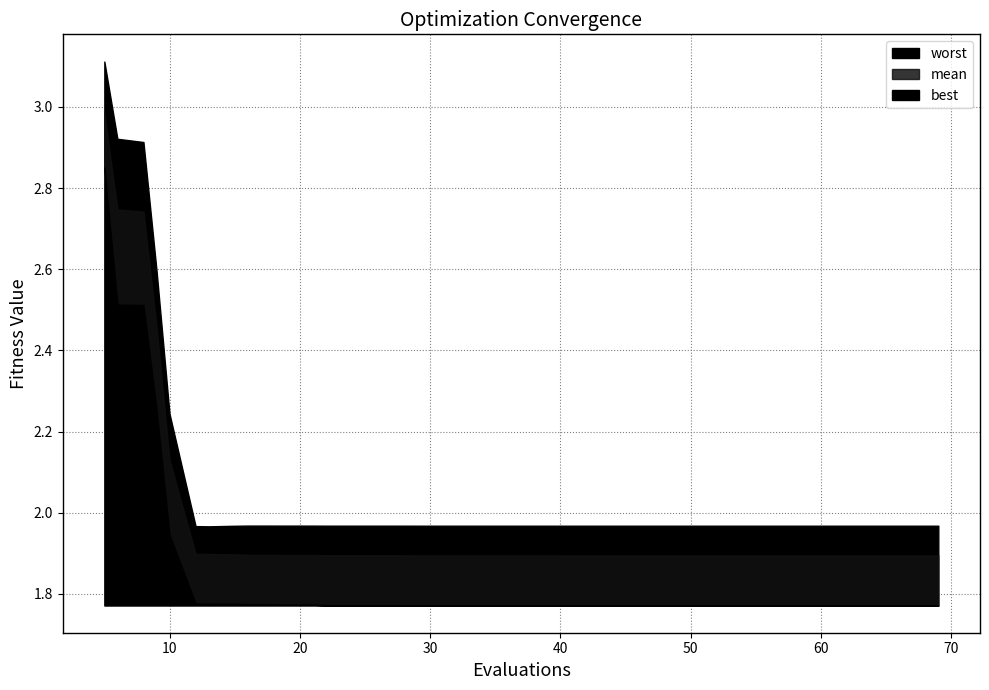

Which series has the largest total across all categories?

worst